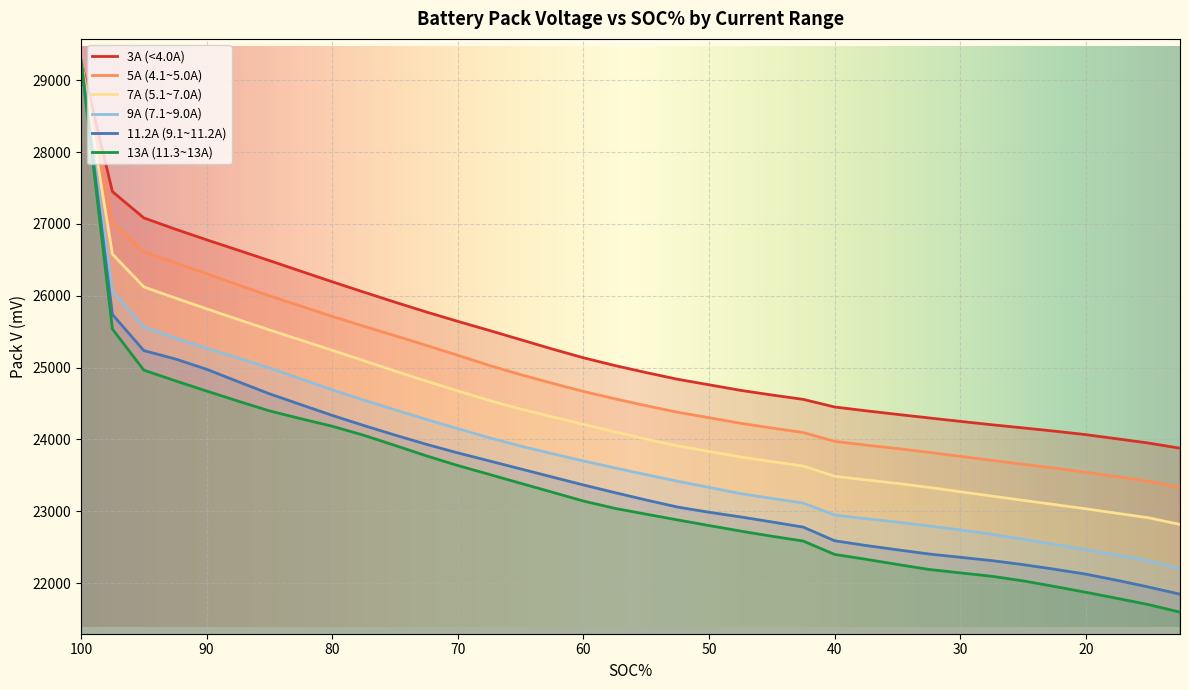

What is the minimum value for 7A (5.1~7.0A)?

22816